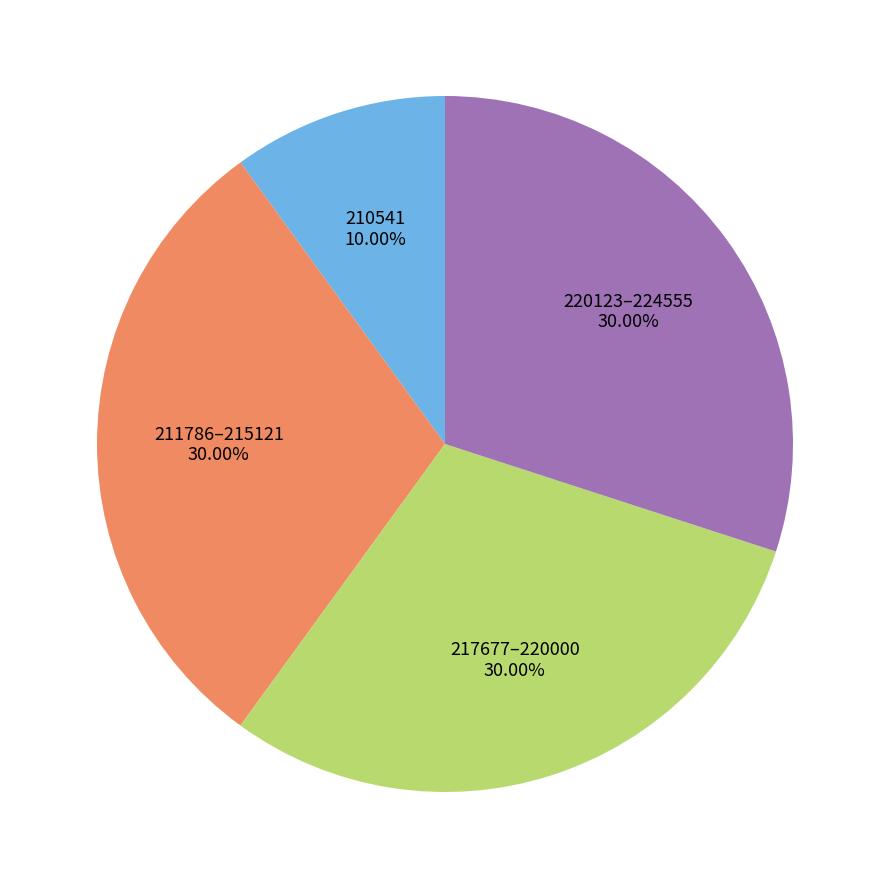

Does any single category account for the majority?

No